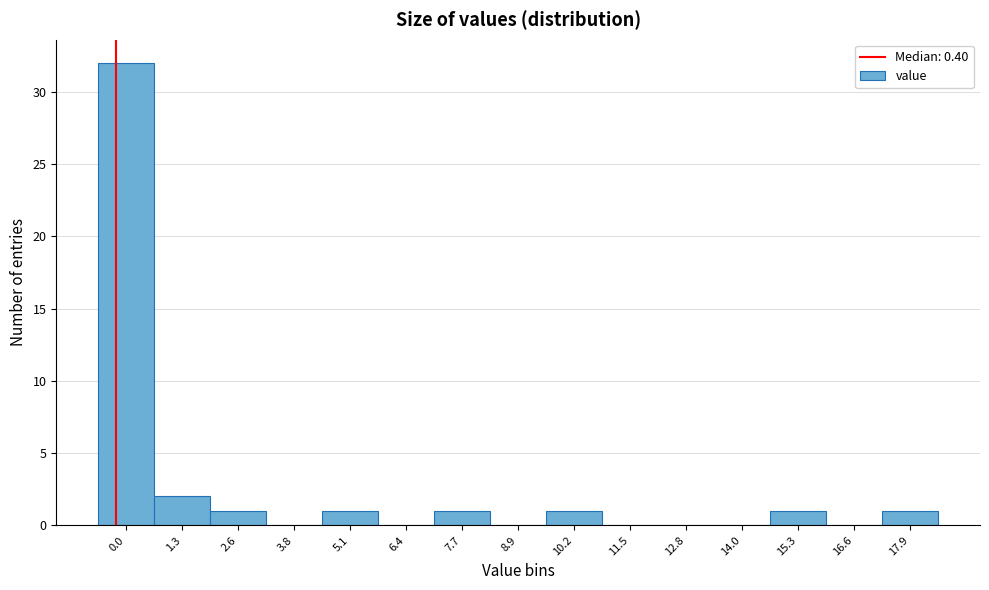

Reading left to right, what are all the values shown in this chart?

0.0=32	1.3=2	2.6=1	3.8=0	5.1=1	6.4=0	7.7=1	8.9=0	10.2=1	11.5=0	12.8=0	14.0=0	15.3=1	16.6=0	17.9=1